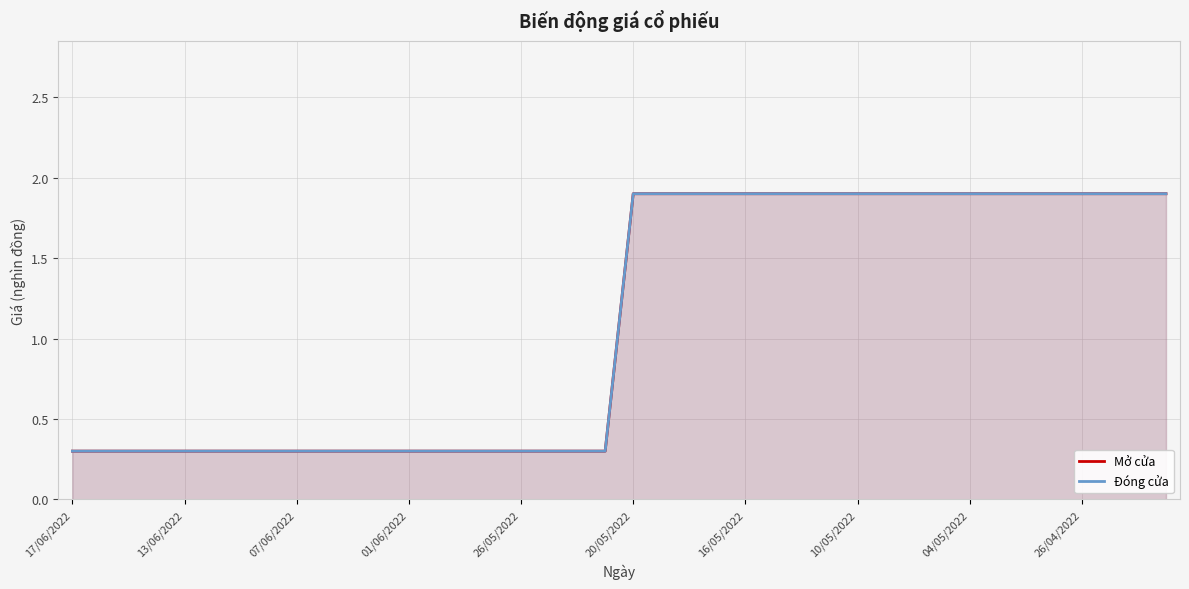

At 15, list the series in order from largest to smallest.

Mở cửa, Đóng cửa